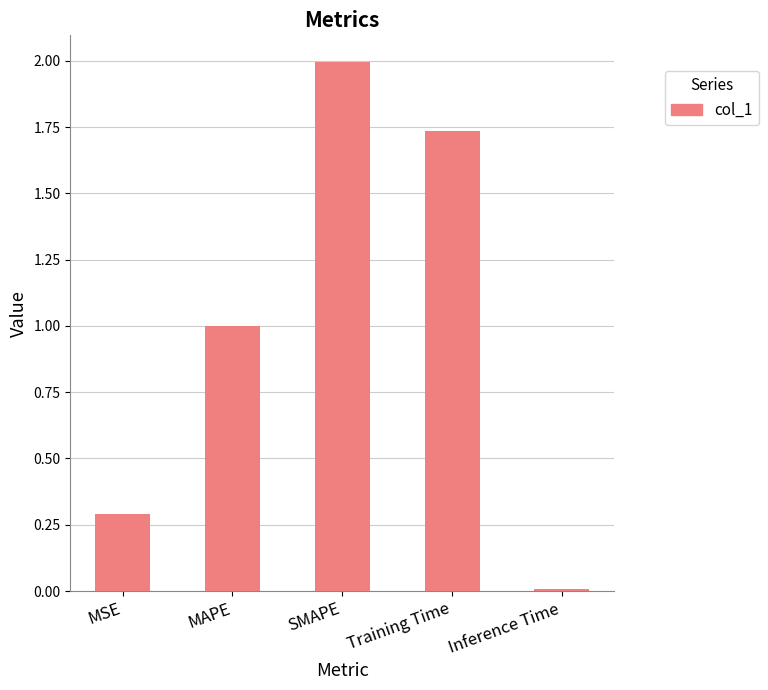

True or false: the data shows 0.3 at MSE.

True